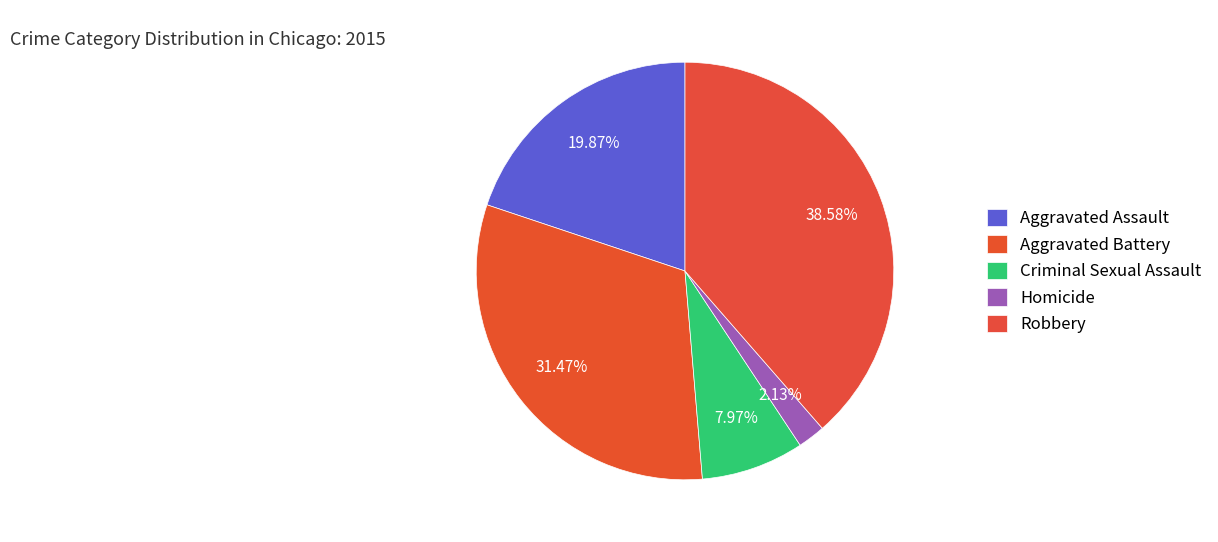

How many slices are in this pie chart?

5